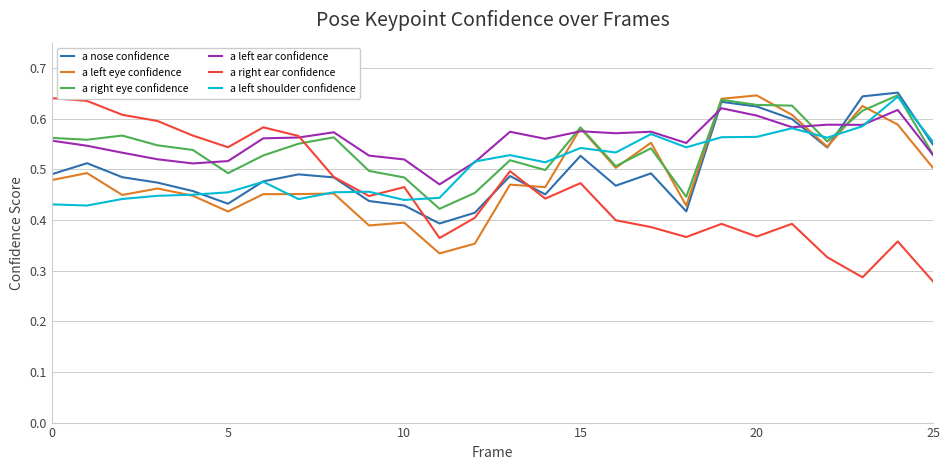

True or false: a right ear confidence and a right eye confidence intersect in this chart.

True